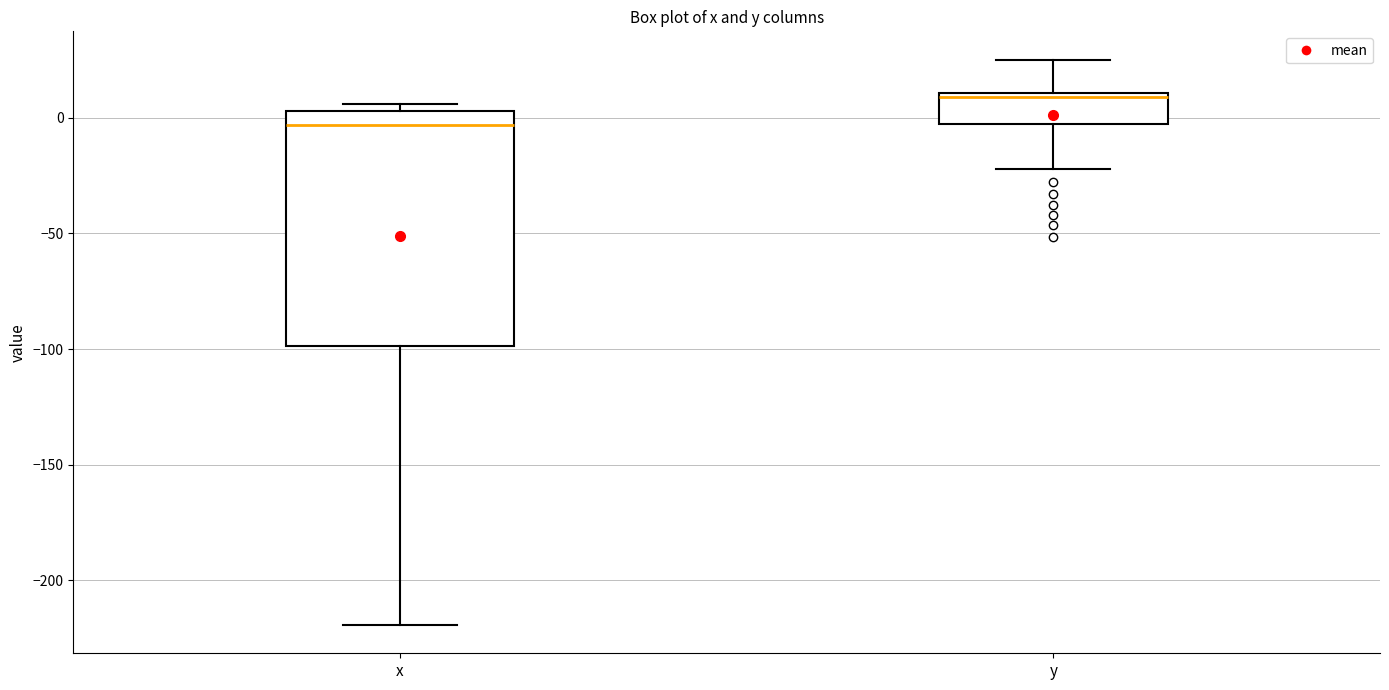

Where is the upper edge of the box for y on the y-axis? The values are not printed on the chart, so give them approximately, as read against the axis.

10